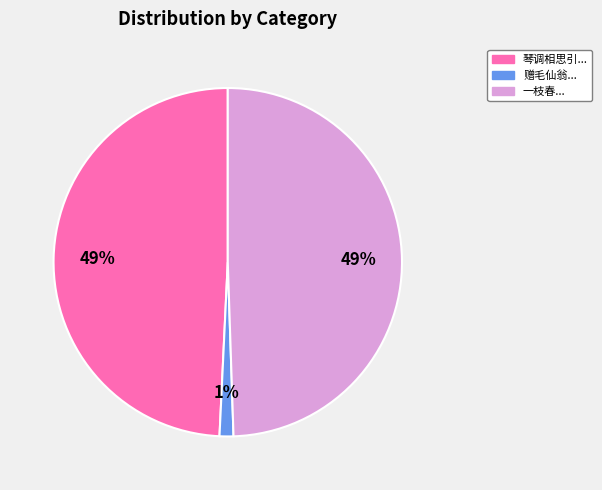

To the nearest percent, what is the difference between the largest and smallest slice percentages?

48%